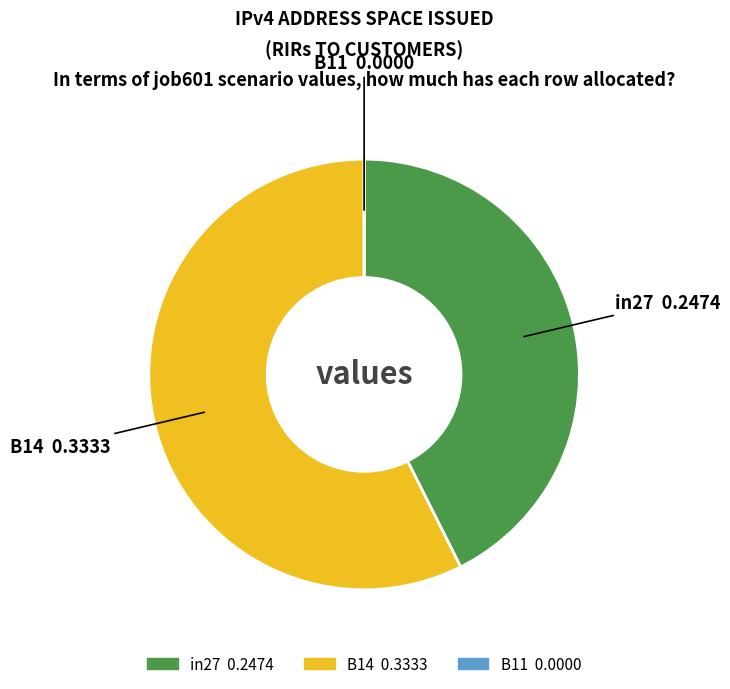

Is there a majority slice in this chart?

Yes